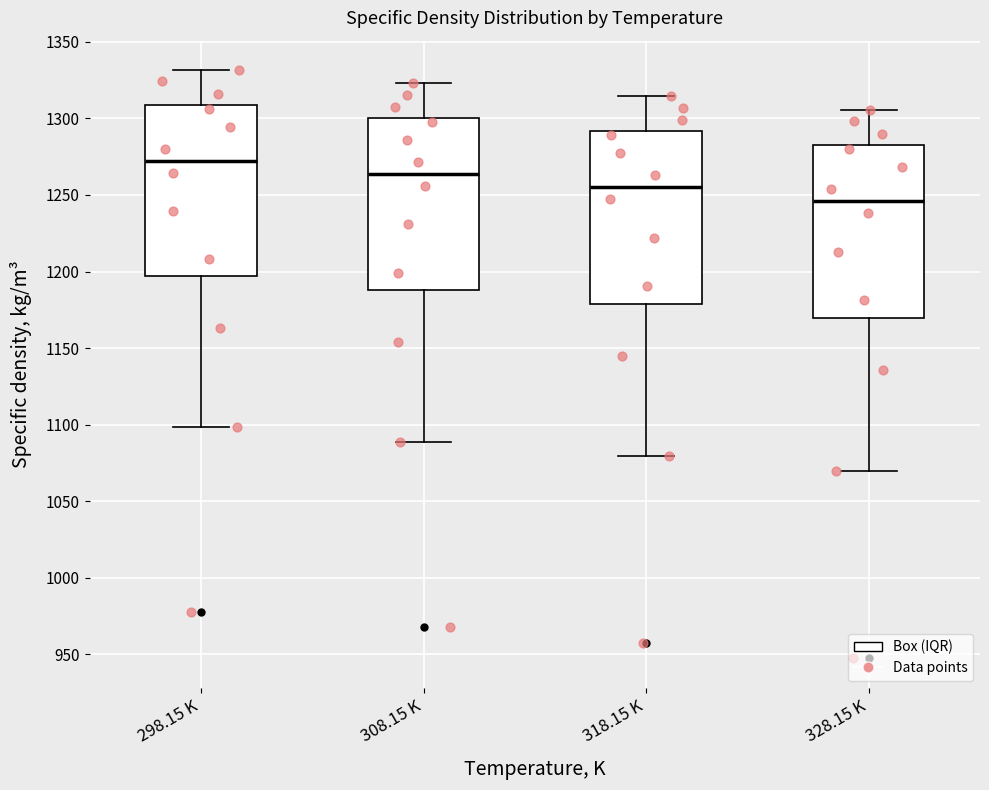

Where does the median line of the box for 308.15 K sit on the y-axis? The values are not printed on the chart, so give them approximately, as read against the axis.

1265